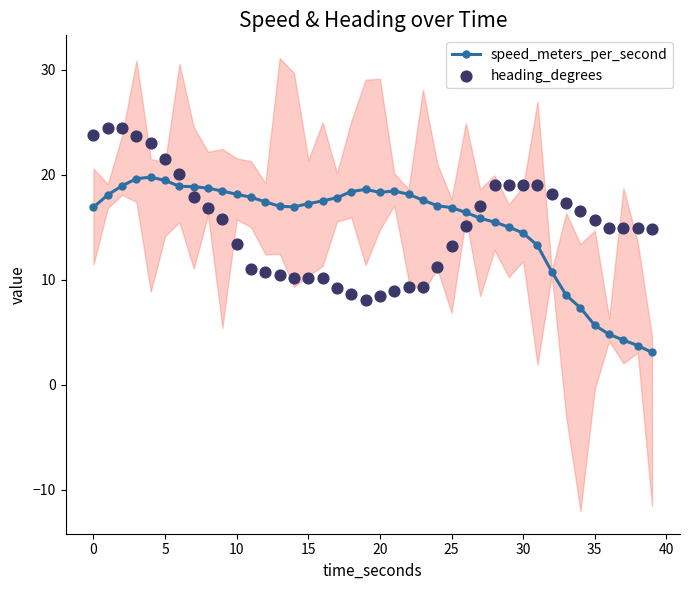

At how many categories does at least one series exceed 7?

40